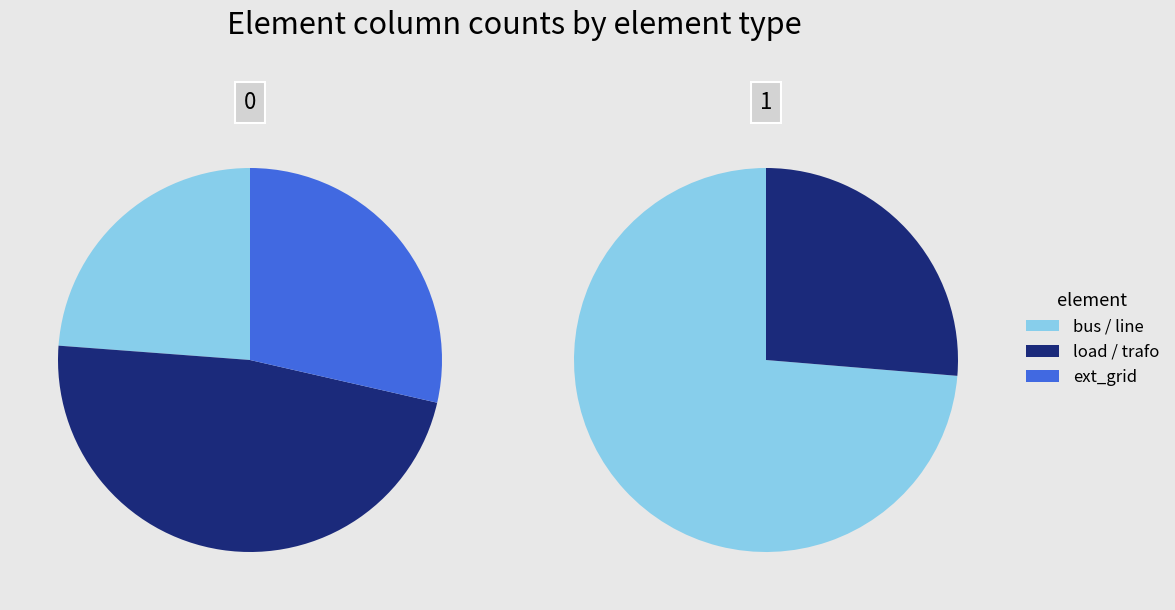

What is the change in value from ext_grid to line?

+8